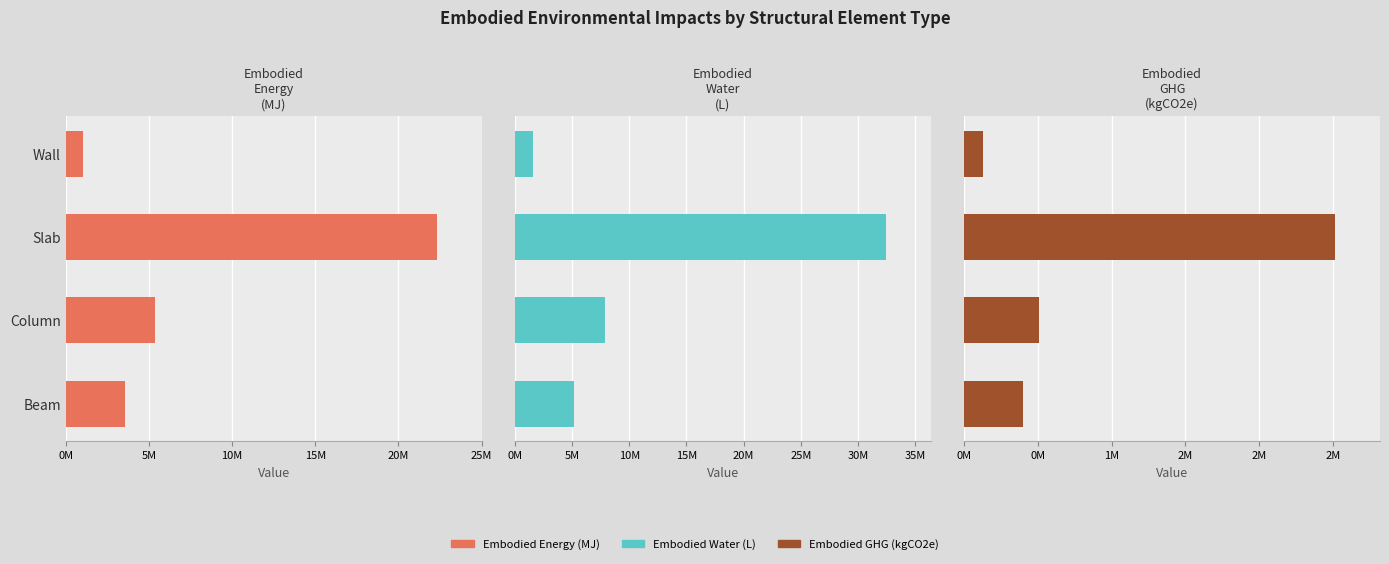

At how many categories does at least one series exceed 2504824?

3